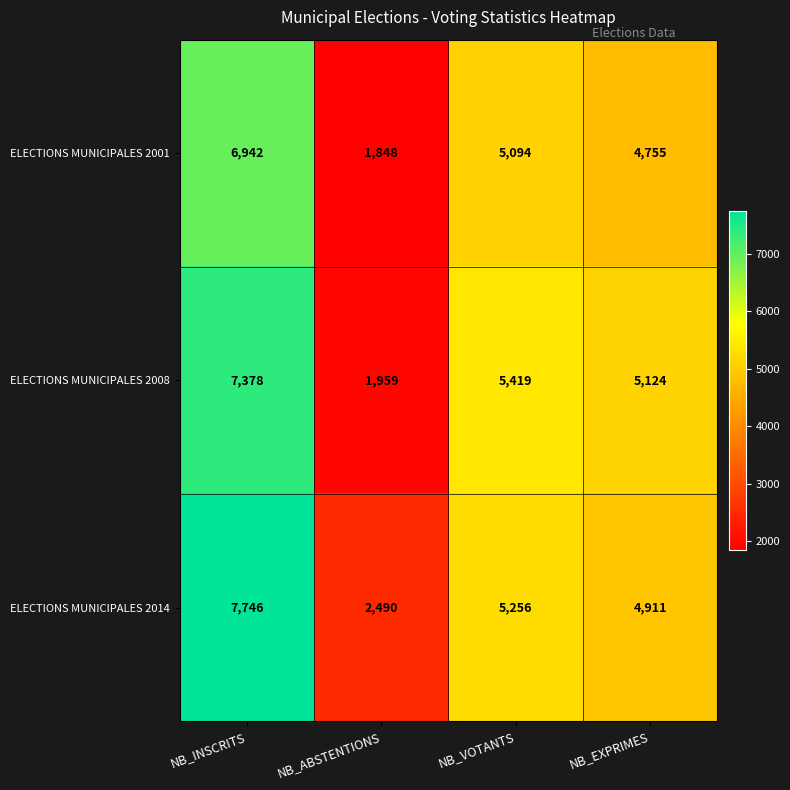

Which series has the largest total across all categories?

ELECTIONS MUNICIPALES 2014